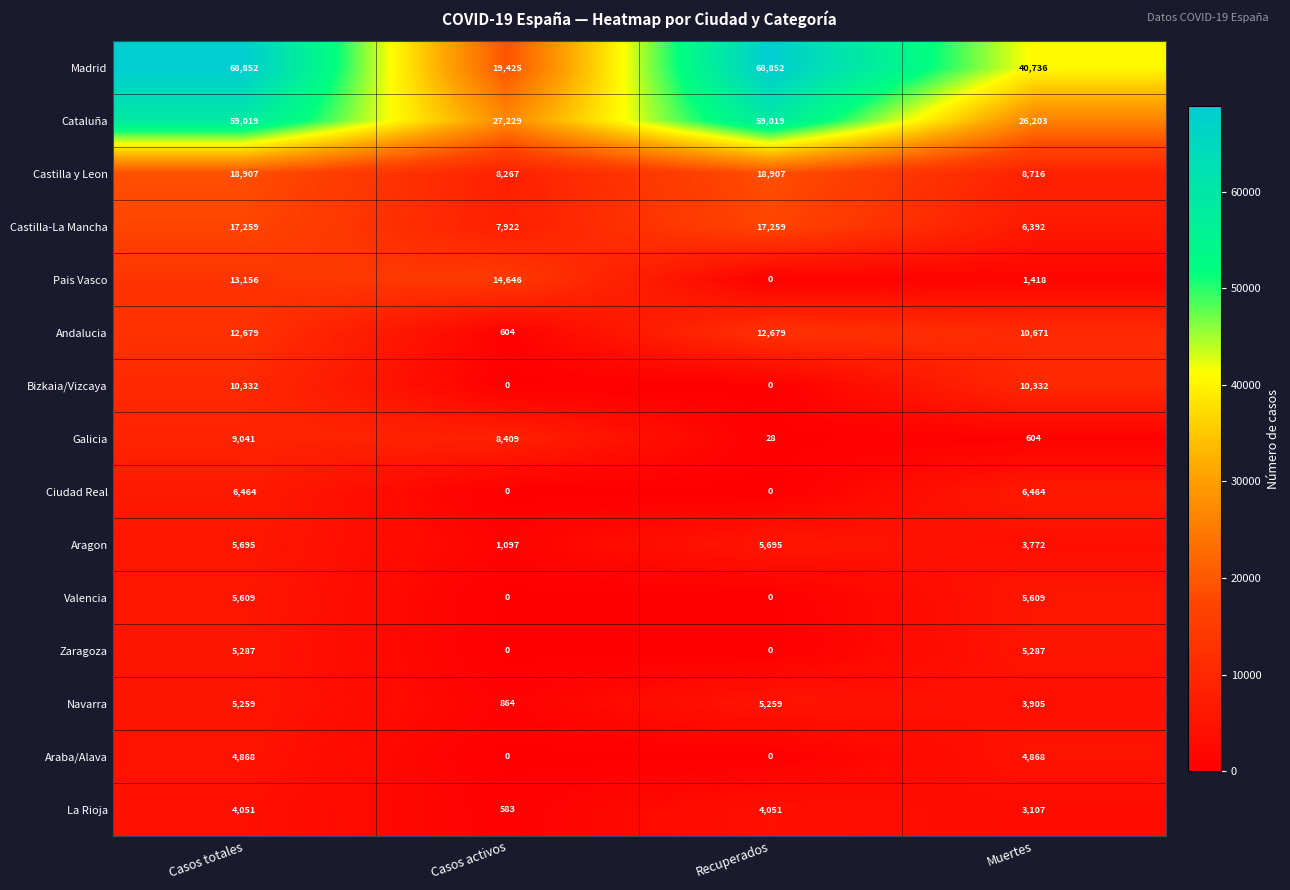

Rank the categories by Galicia value from highest to lowest.

Casos totales, Casos activos, Muertes, Recuperados